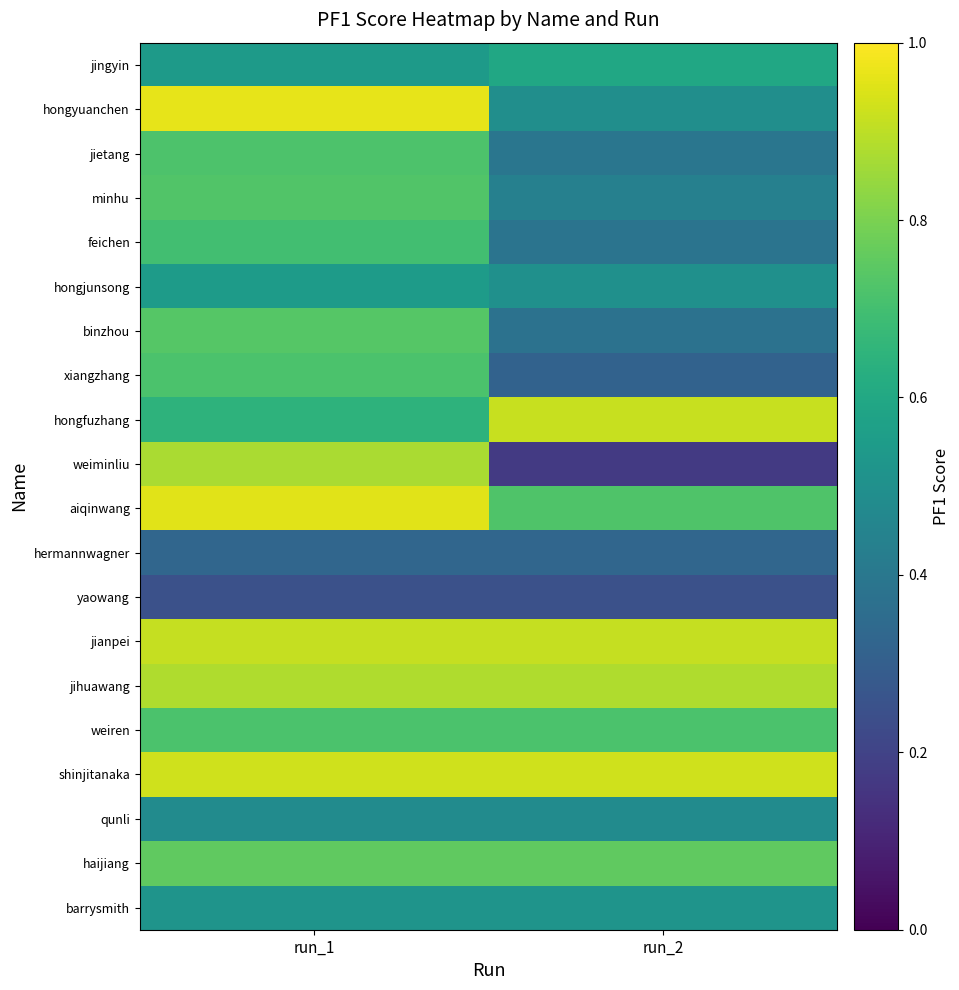

Reading left to right, list all the values displayed in this chart.

jingyin: run_1=0.5	run_2=0.6
hongyuanchen: run_1=1.0	run_2=0.5
jietang: run_1=0.7	run_2=0.4
minhu: run_1=0.7	run_2=0.4
feichen: run_1=0.7	run_2=0.4
hongjunsong: run_1=0.5	run_2=0.5
binzhou: run_1=0.7	run_2=0.4
xiangzhang: run_1=0.7	run_2=0.3
hongfuzhang: run_1=0.6	run_2=0.9
weiminliu: run_1=0.9	run_2=0.2
aiqinwang: run_1=1.0	run_2=0.7
hermannwagner: run_1=0.3	run_2=0.3
yaowang: run_1=0.2	run_2=0.2
jianpei: run_1=0.9	run_2=0.9
jihuawang: run_1=0.9	run_2=0.9
weiren: run_1=0.7	run_2=0.7
shinjitanaka: run_1=0.9	run_2=0.9
qunli: run_1=0.5	run_2=0.5
haijiang: run_1=0.8	run_2=0.8
barrysmith: run_1=0.5	run_2=0.5